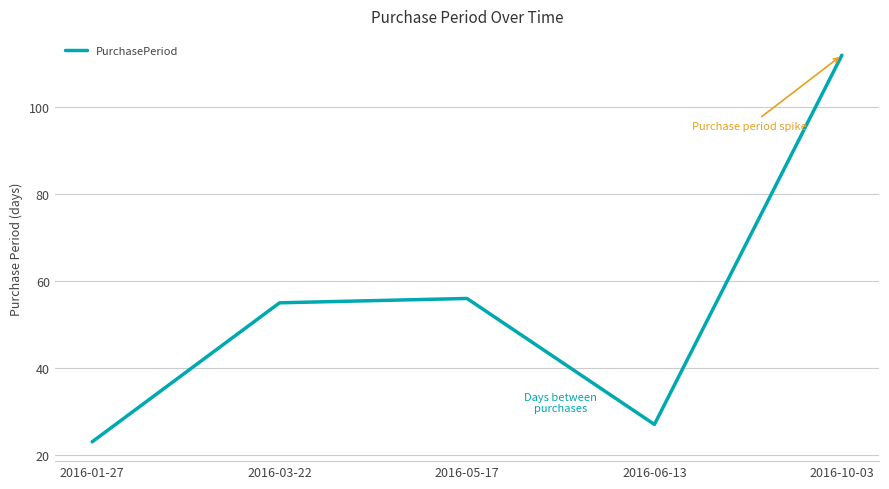

Which category has the highest value across all series?

2016-10-03